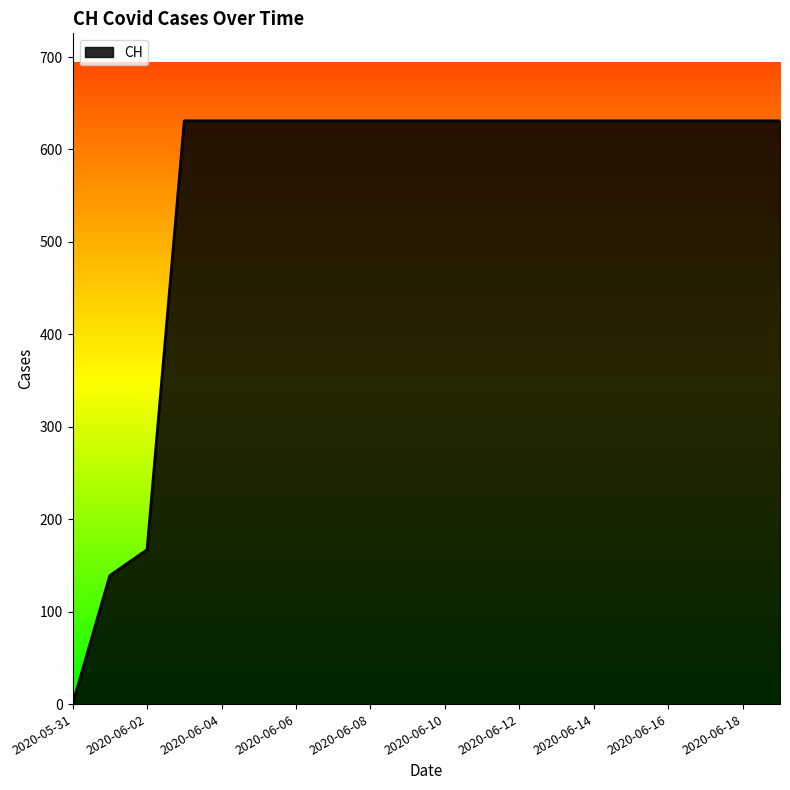

What is the maximum value shown in the chart?

631